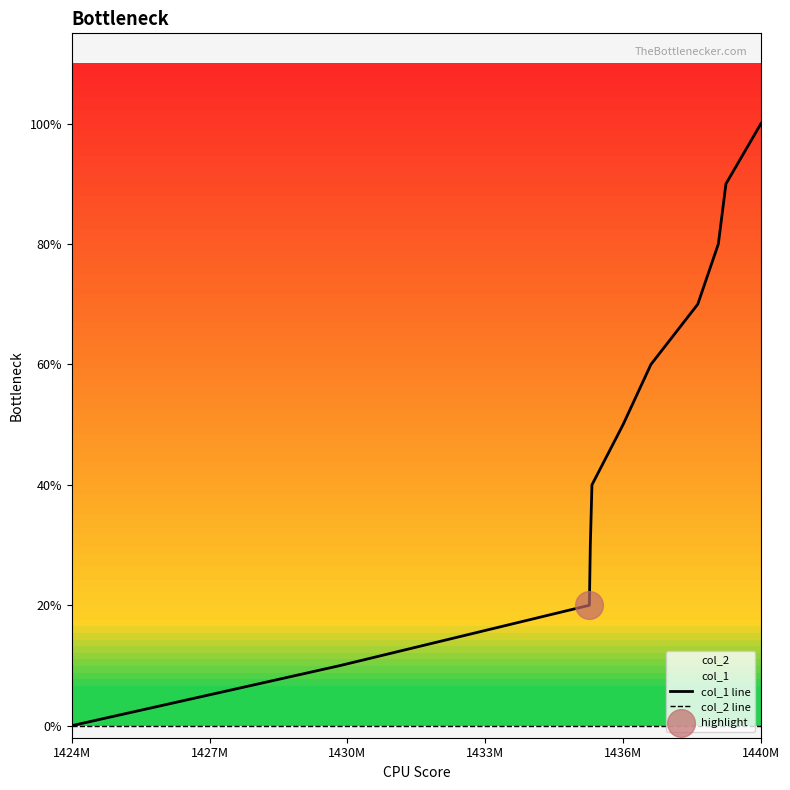

Which series contains the lowest Y value?

col_1 line